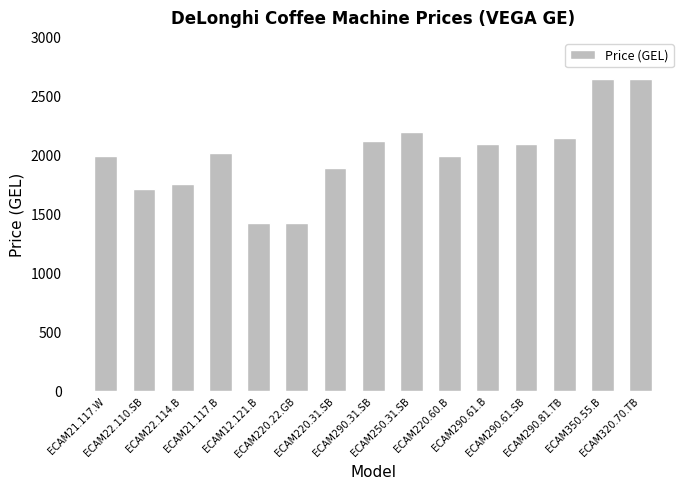

Count the number of categories in the chart.

15